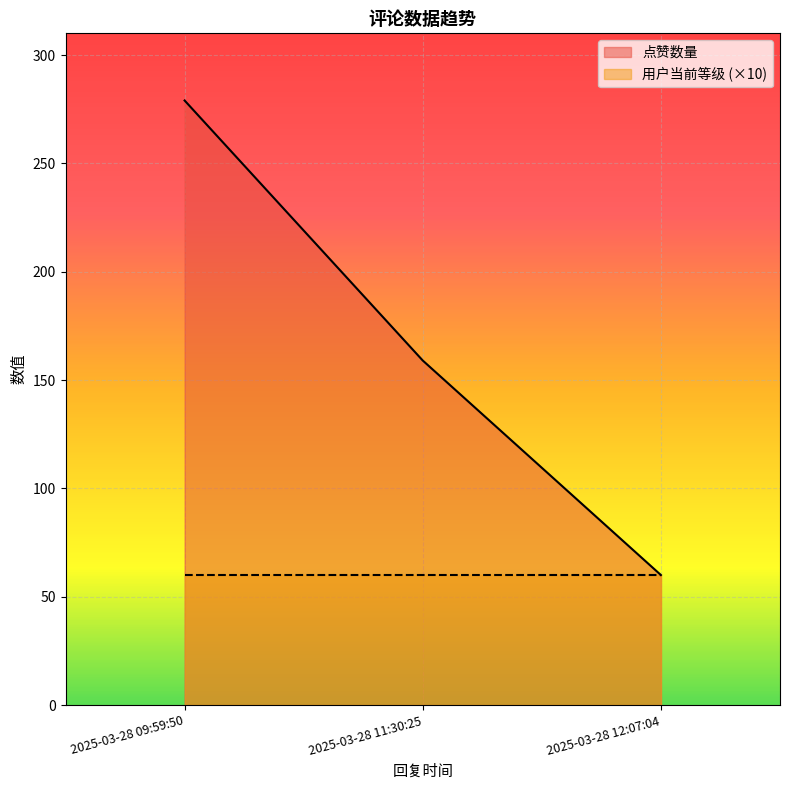

Reading left to right, list all the values displayed in this chart.

279	159	60